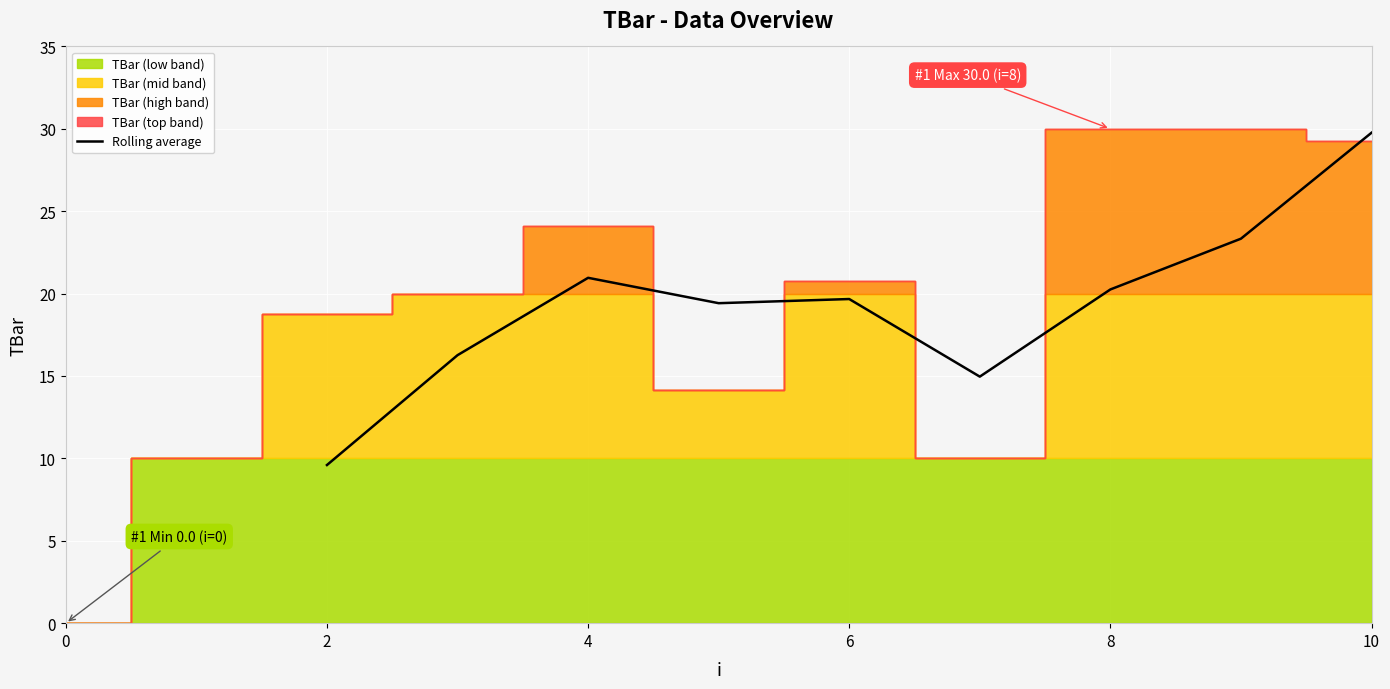

What is the difference between the maximum and second lowest values?

14.8